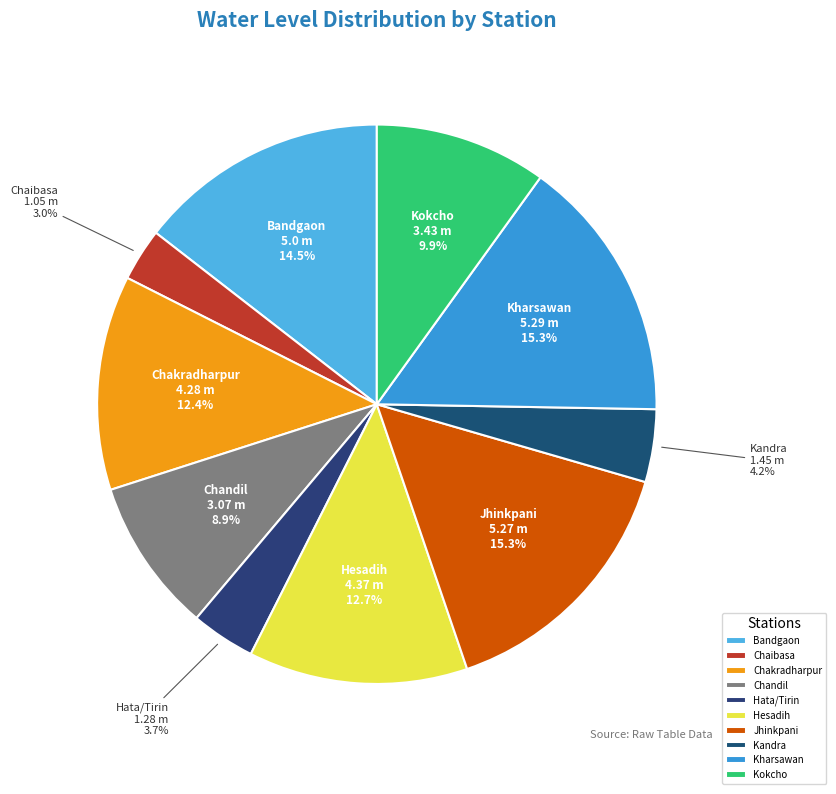

What percentage is NOT represented by Kokcho?

90.1%